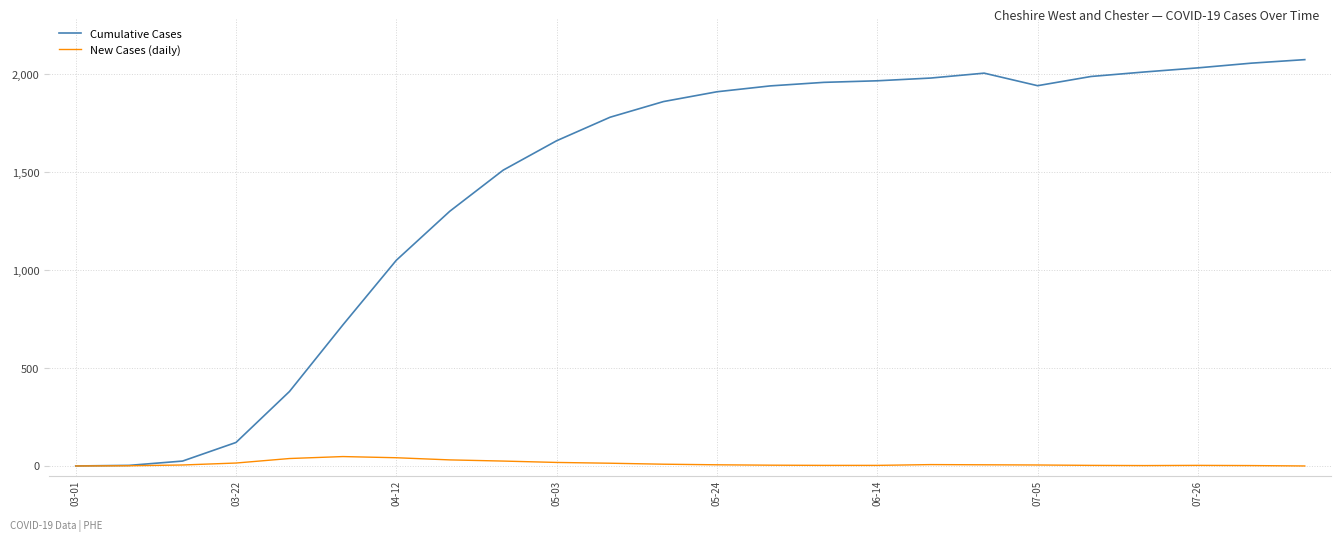

What is the highest value of the Cumulative Cases series?

2074